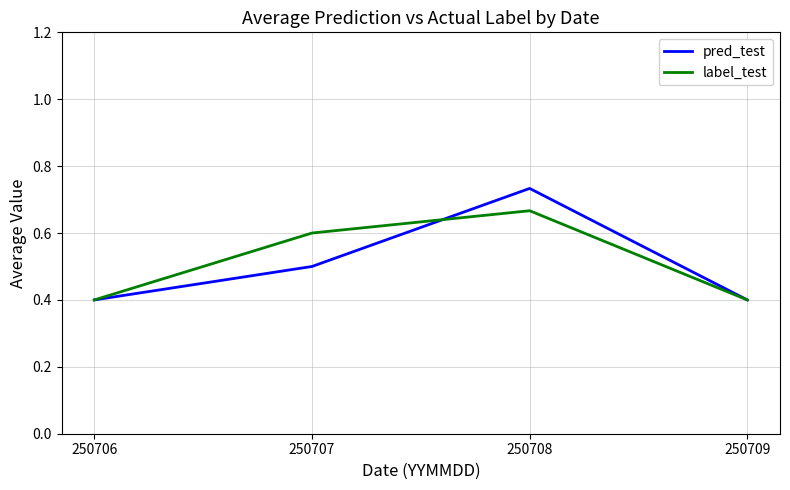

Rank the series by their maximum value, from highest to lowest.

pred_test, label_test